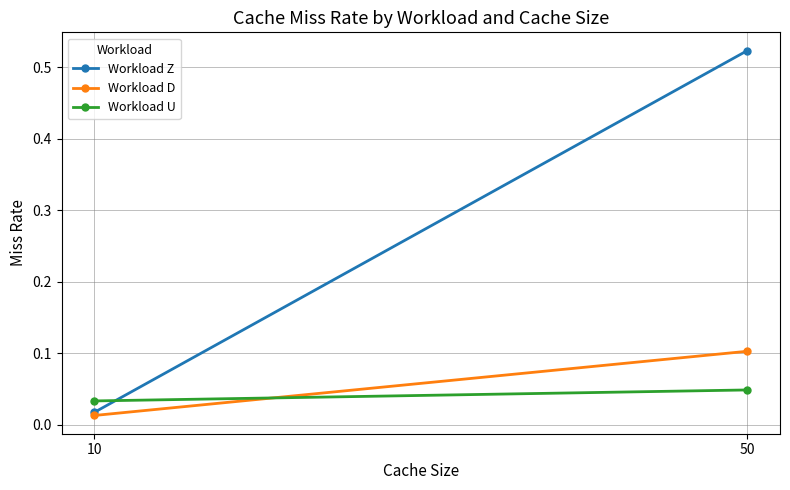

Which category has the highest value in the Workload U series?

50